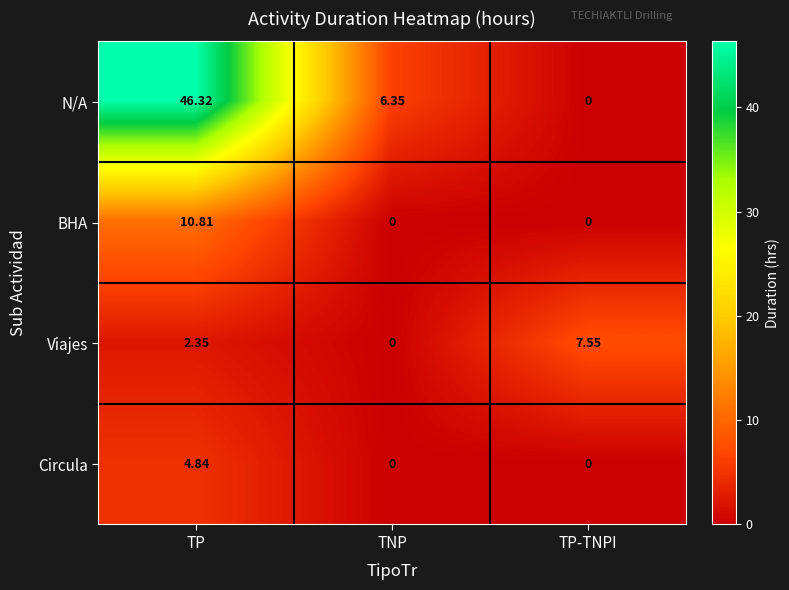

Which series has the widest spread of values?

N/A